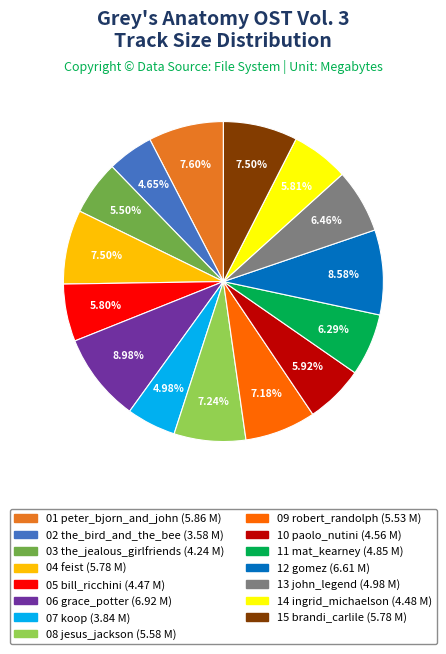

Count the number of slices in the pie.

15